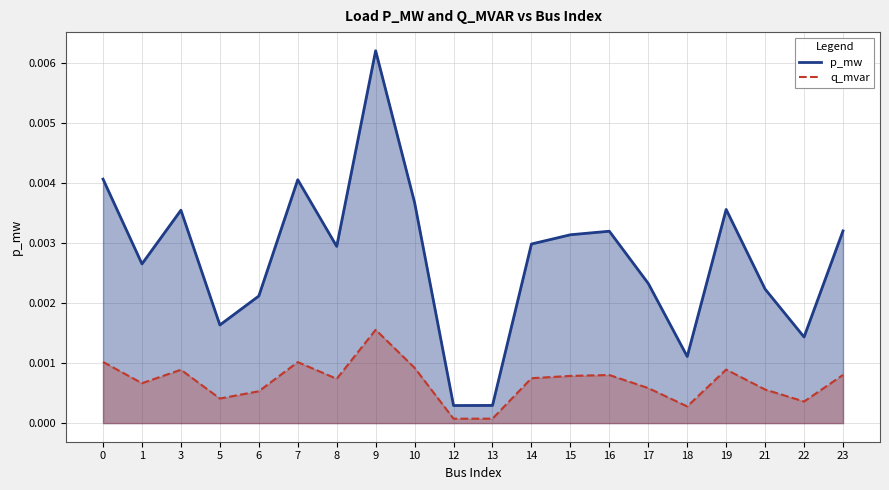

True or false: p_mw has a value of 0.0 at 22.

True